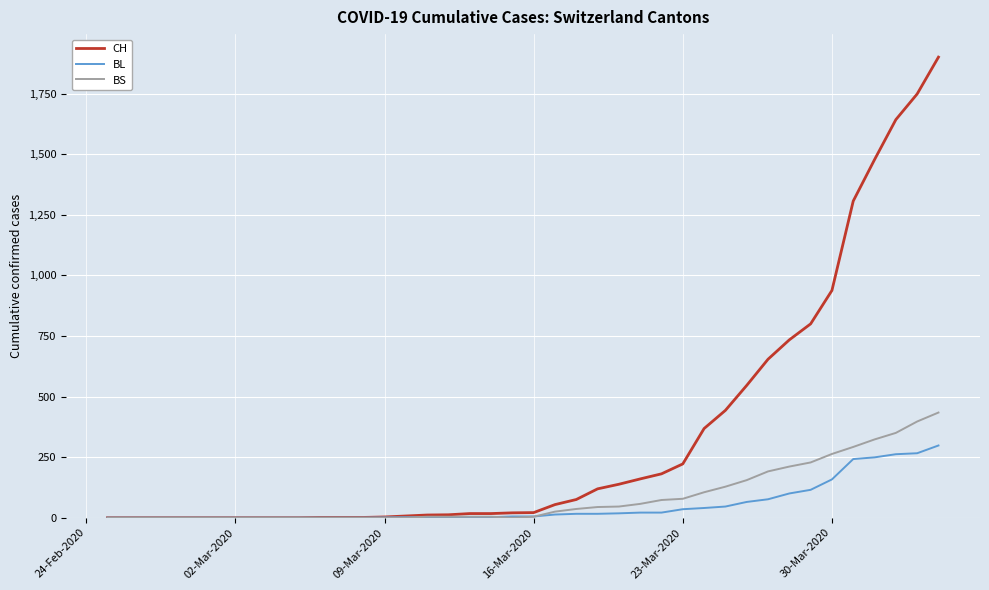

Which series has the widest spread of values?

CH